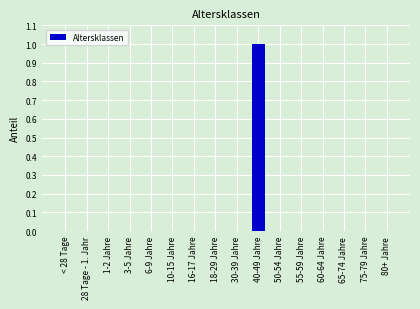

What is the greatest value displayed?

1